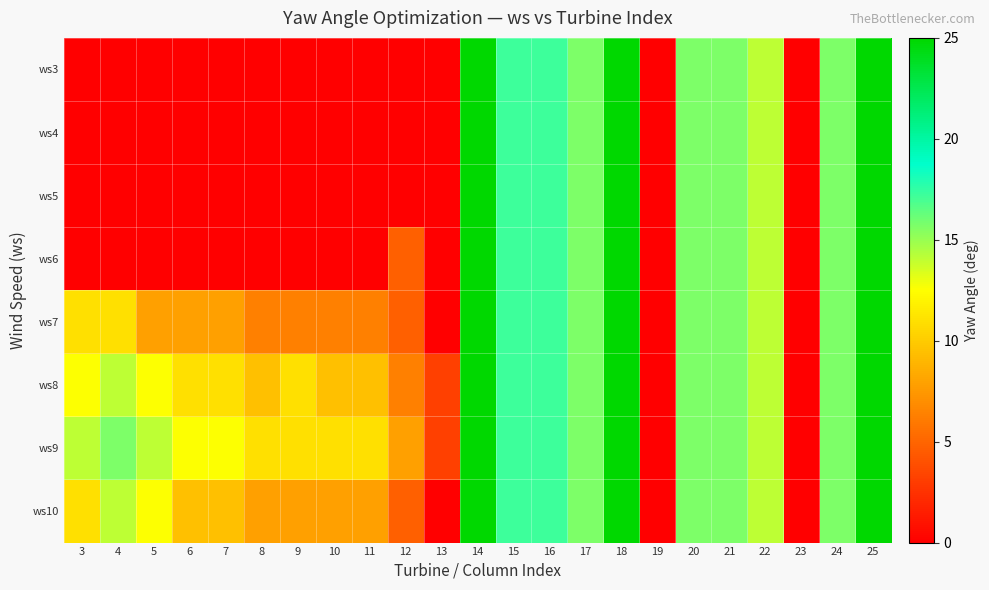

What is the difference between the highest and lowest values at 3?

14.1